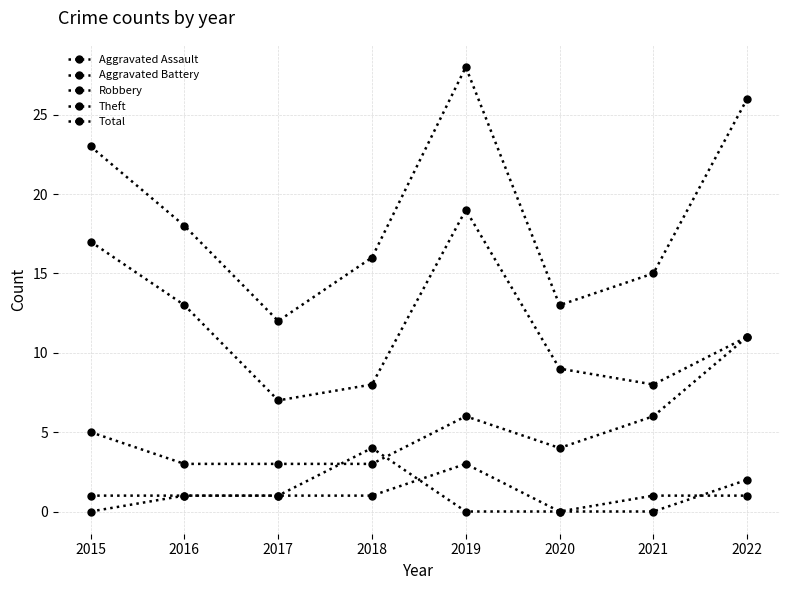

At which label does Robbery reach its minimum?

2016